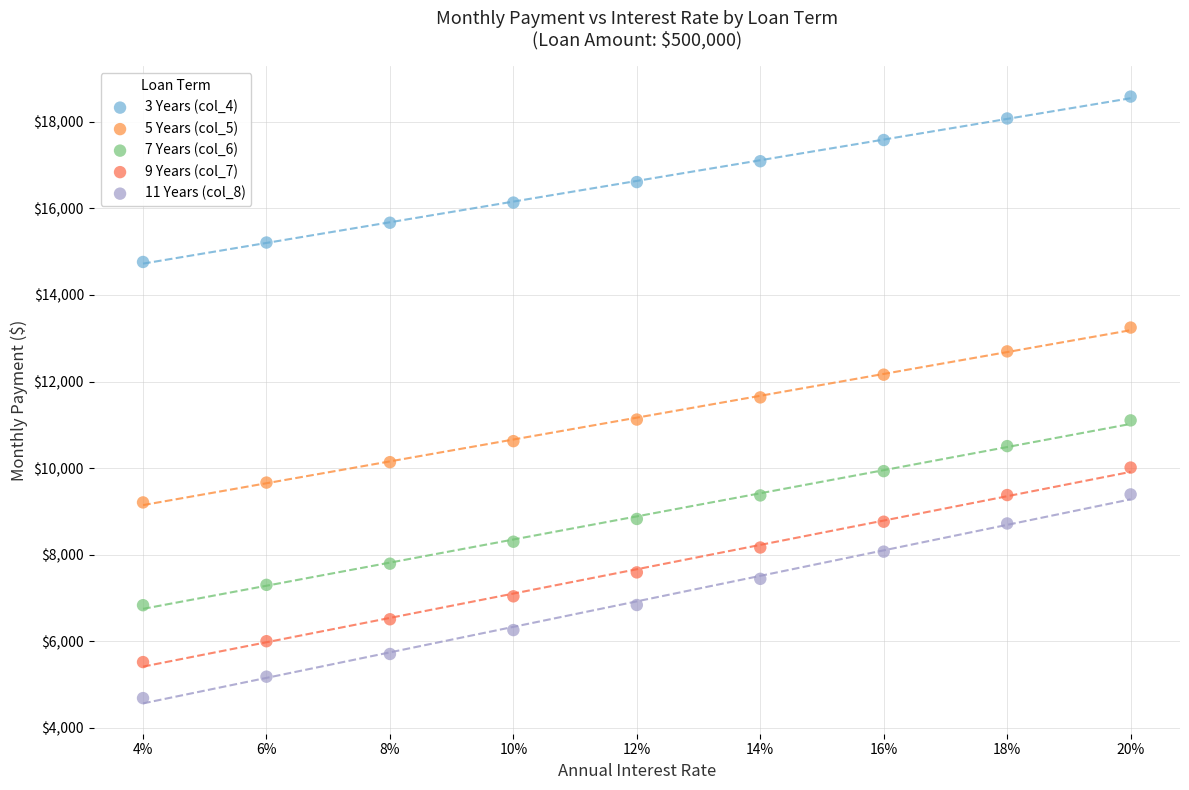

Which series has the largest Y range (max minus min)?

11 Years (col_8)